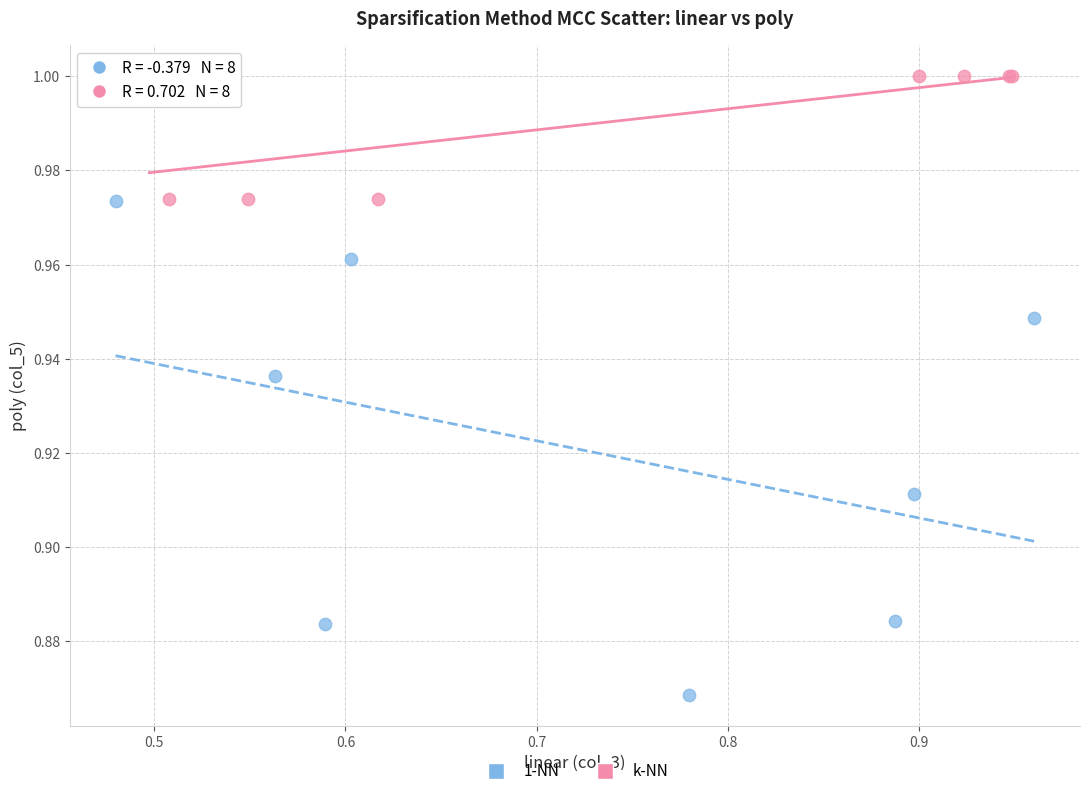

Which series has the widest spread of Y values?

1-NN